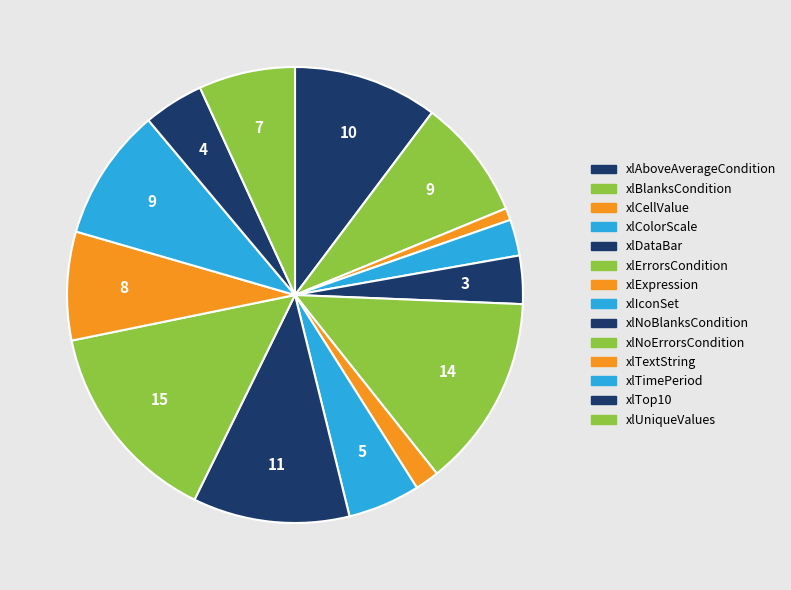

Count the number of slices in the pie.

14